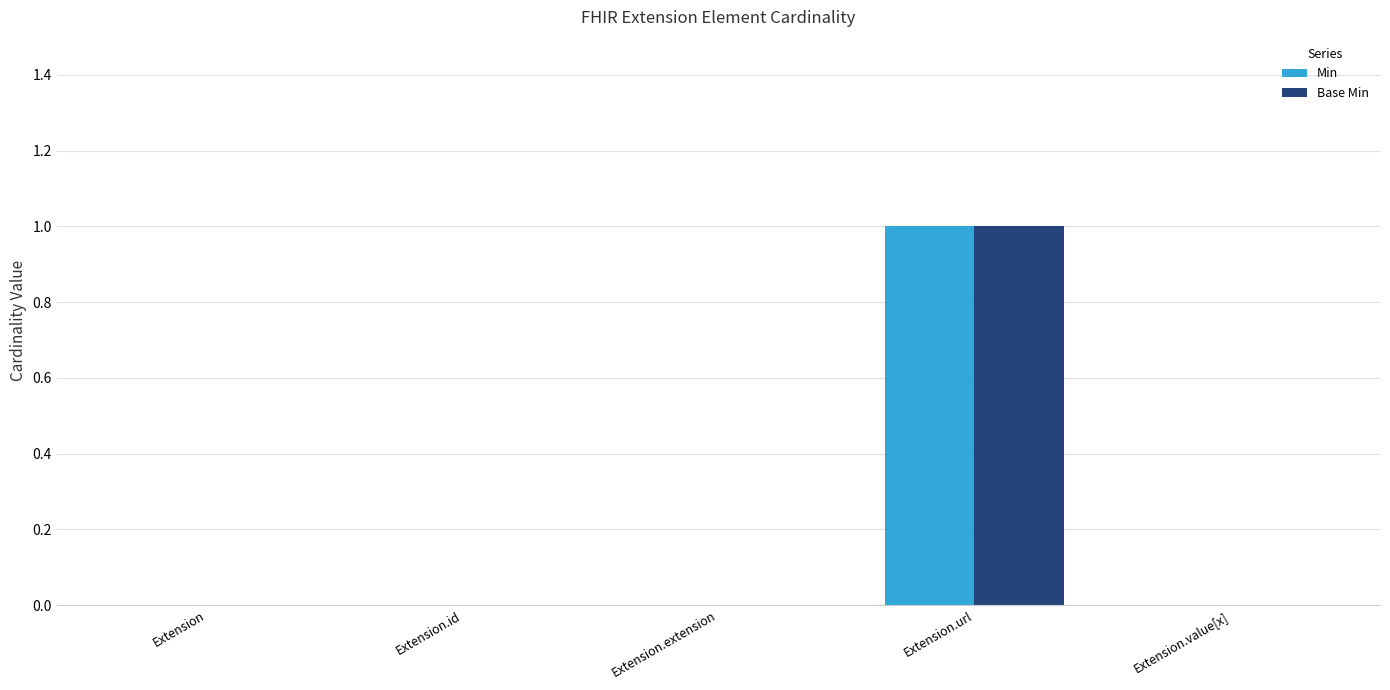

Does the chart contain stacked bars?

No